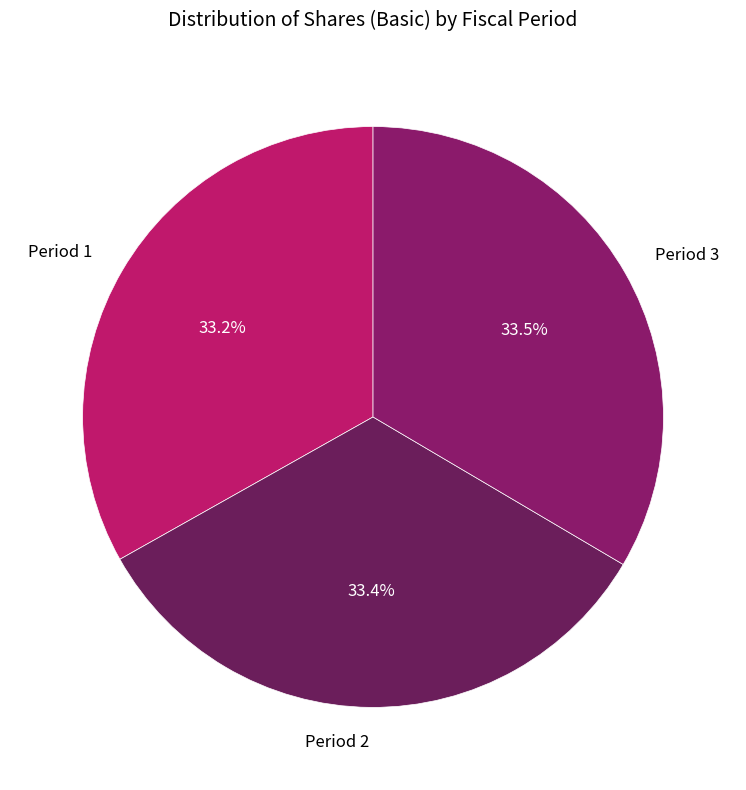

Is there a majority slice in this chart?

No